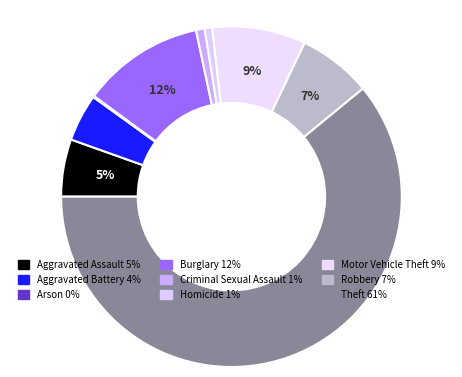

True or false: Robbery accounts for 12% of the total.

False